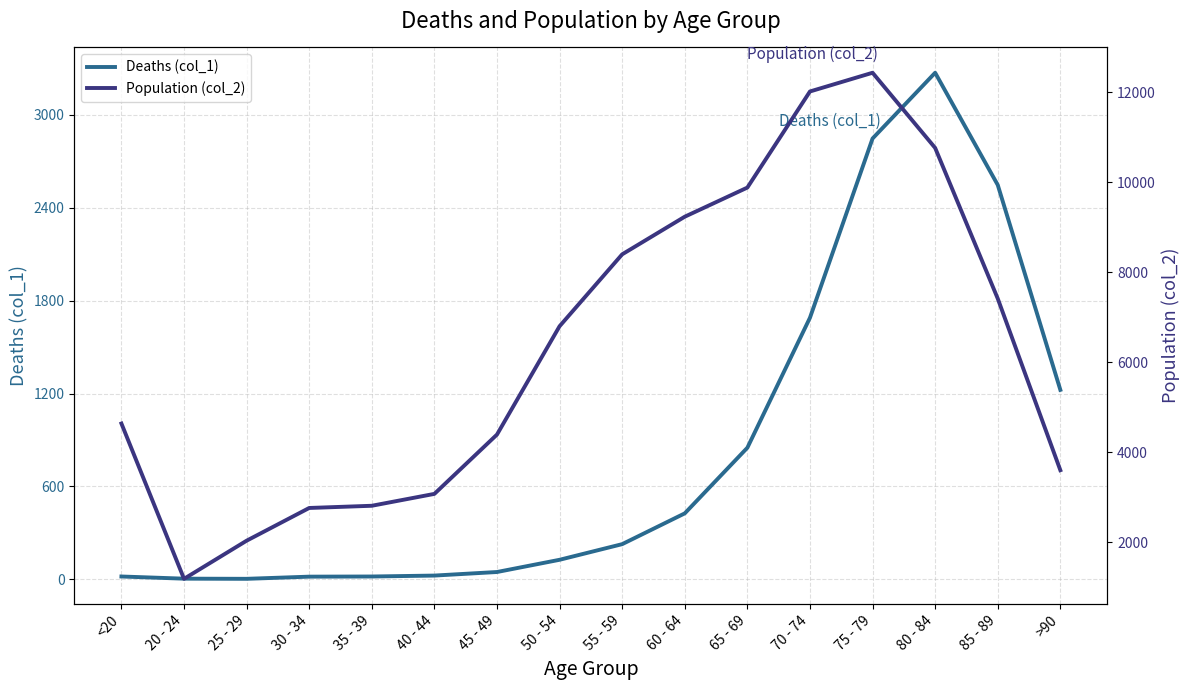

Reading left to right, what are all the values shown in this chart?

Deaths (col_1): <20=18	20 - 24=4	25 - 29=3	30 - 34=17	35 - 39=18	40 - 44=24	45 - 49=47	50 - 54=126	55 - 59=227	60 - 64=426	65 - 69=850	70 - 74=1690	75 - 79=2848	80 - 84=3273	85 - 89=2548	>90=1224
Population (col_2): <20=4641	20 - 24=1191	25 - 29=2038	30 - 34=2765	35 - 39=2814	40 - 44=3078	45 - 49=4396	50 - 54=6803	55 - 59=8400	60 - 64=9236	65 - 69=9883	70 - 74=12018	75 - 79=12434	80 - 84=10764	85 - 89=7417	>90=3604